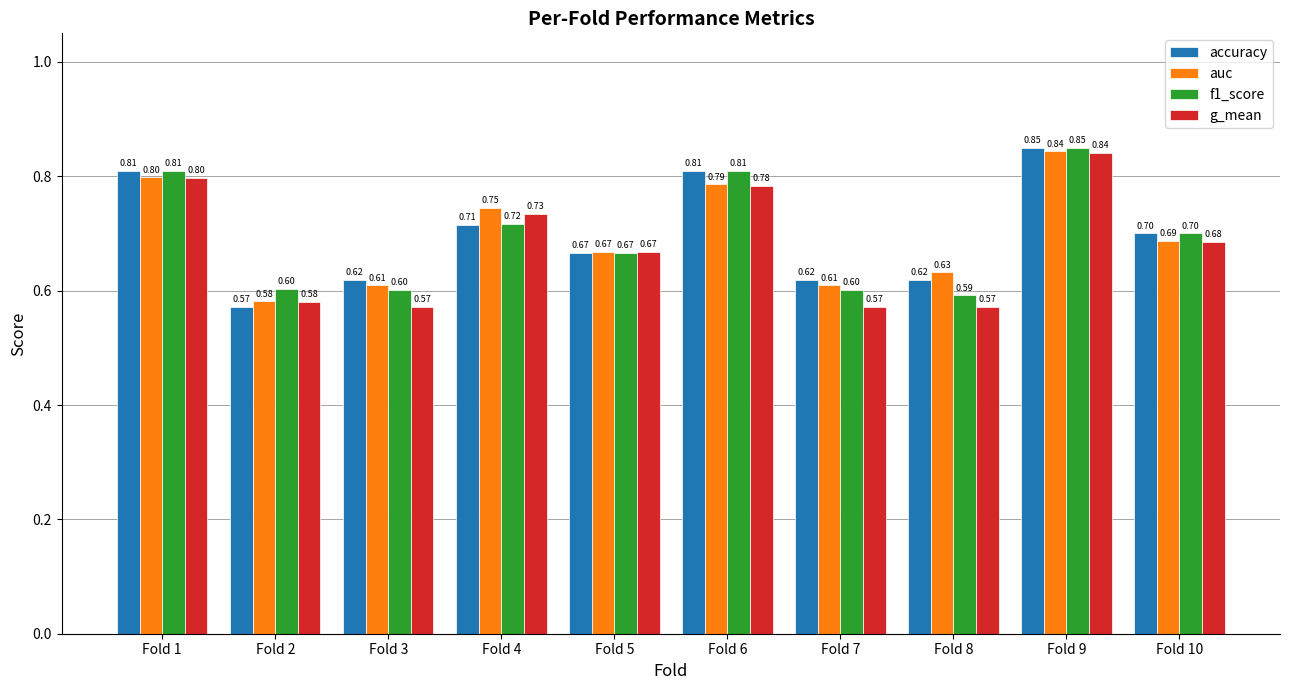

What is the value of the f1_score bar at the 8th from the left?

0.6